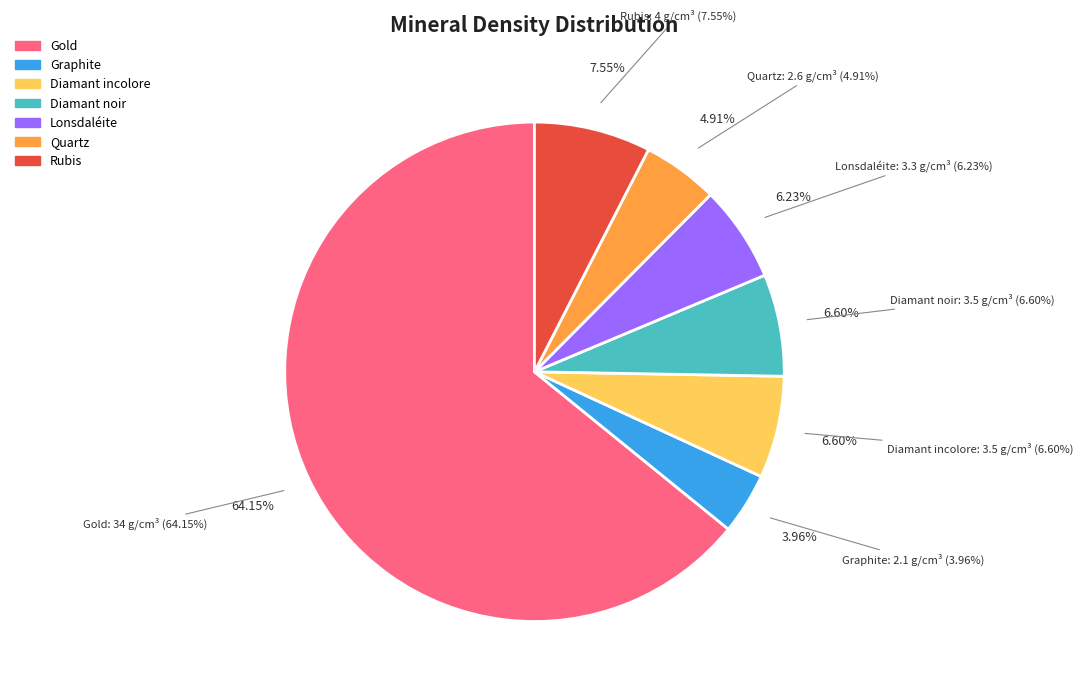

Is there any slice that represents more than half of the pie?

Yes